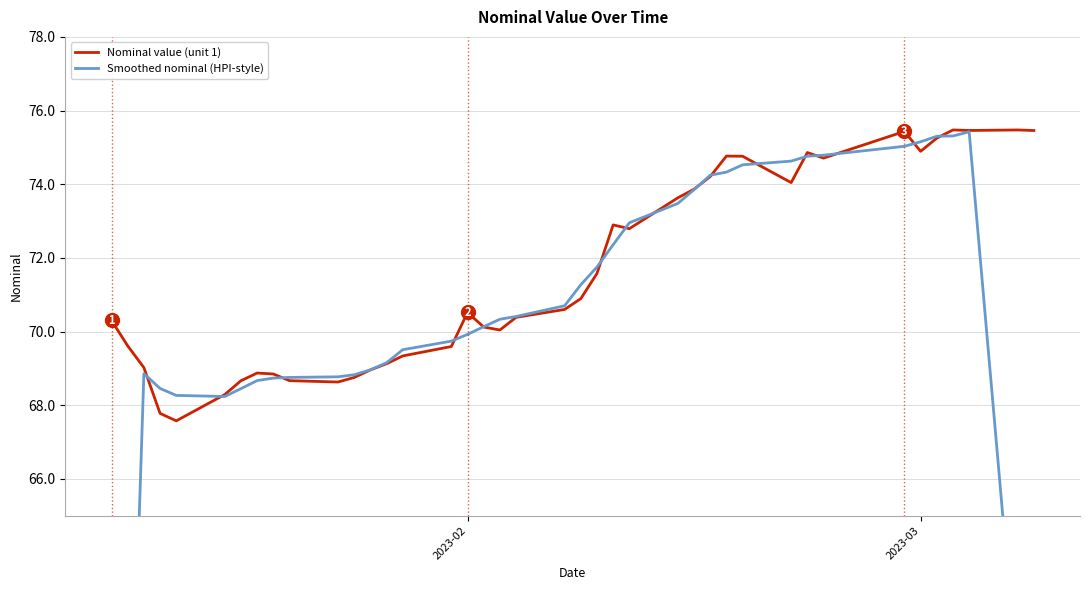

In Nominal value (unit 1), how many points are lower than both neighbors (excluding endpoints)?

8